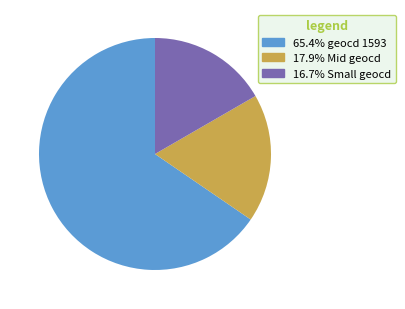

How many slices are in this pie chart?

3